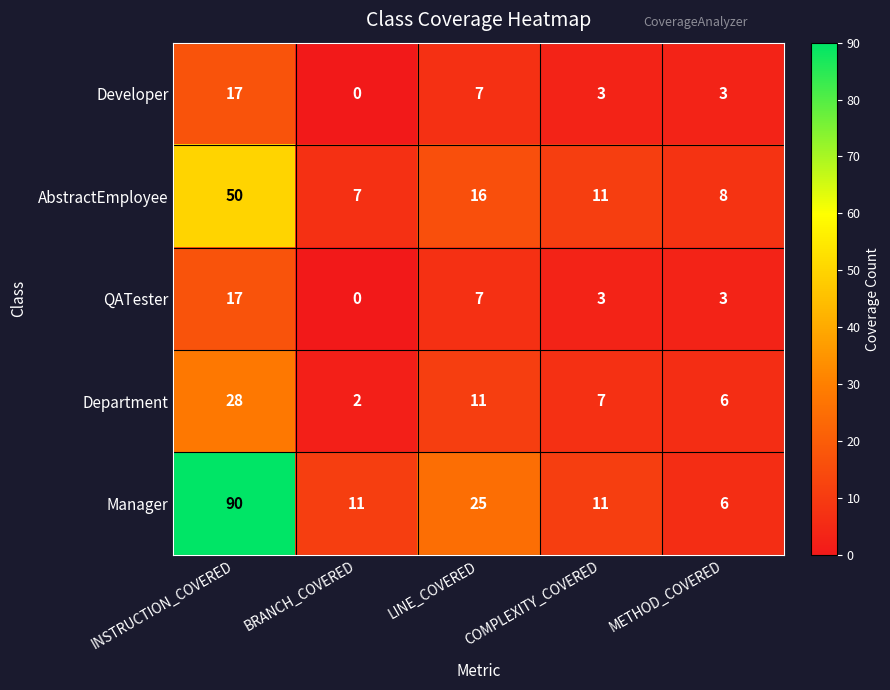

Where does the QATester series first go above 3?

INSTRUCTION_COVERED